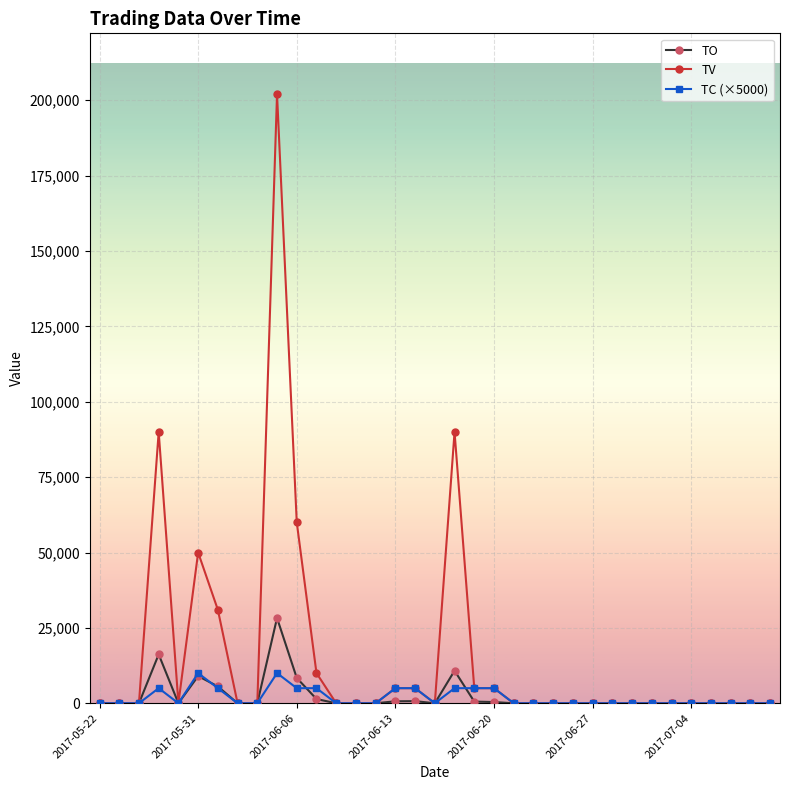

Rank the series by their maximum value, from highest to lowest.

TV, TO, TC (×5000)